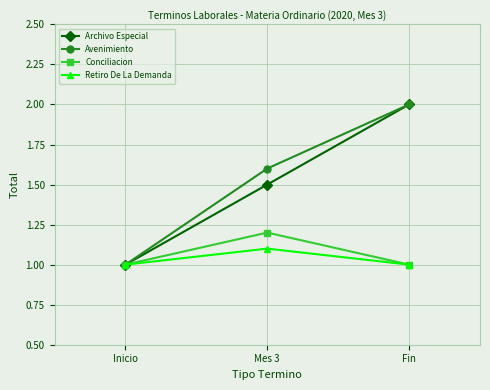

What is the approximate value of Retiro De La Demanda at Fin?

1.0